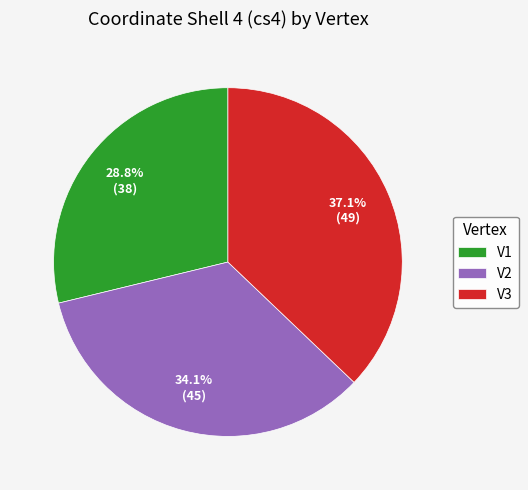

Which slice is the largest?

V3